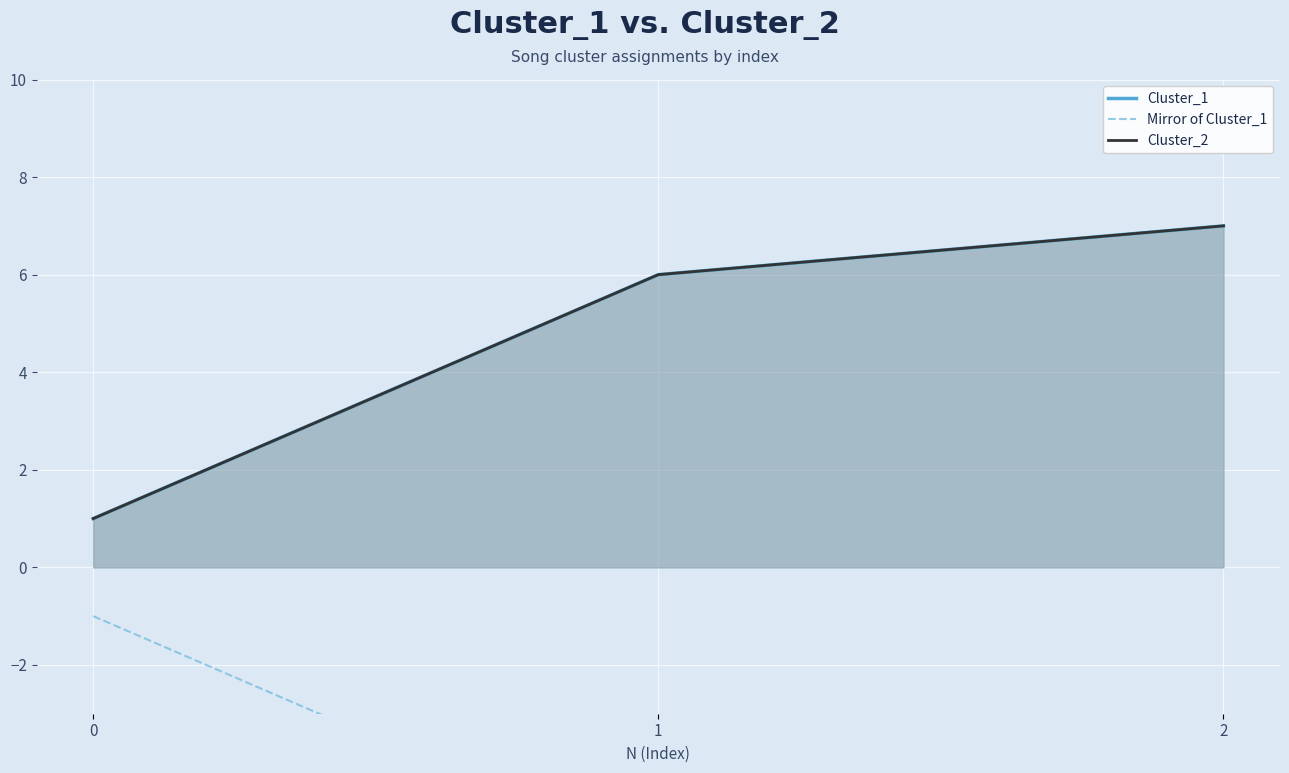

Reading left to right, extract all data points from this chart.

Cluster_1: 1	6	7
Cluster_2: 1	6	7